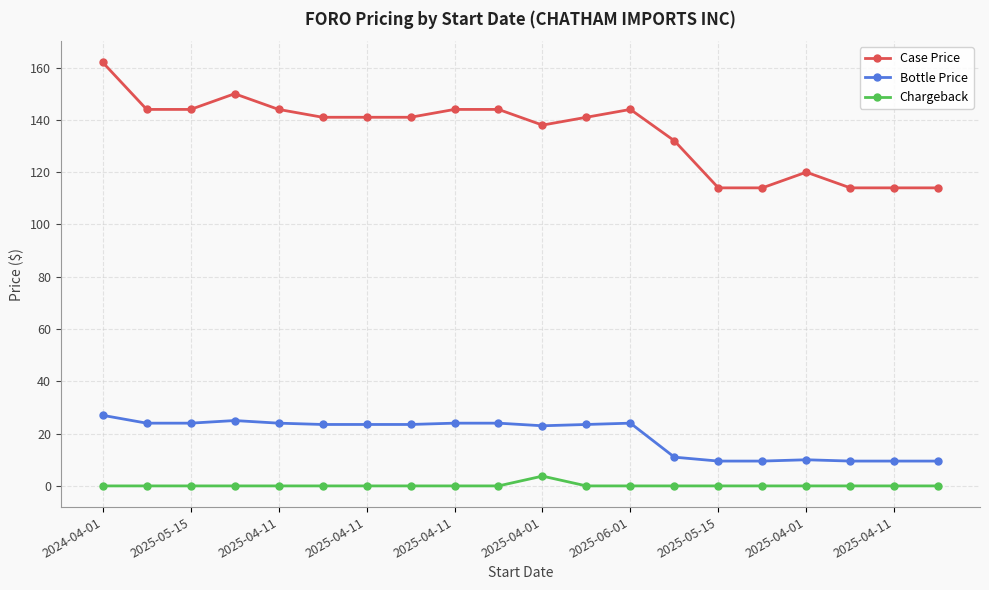

What is the sum of all Bottle Price values?

381.5